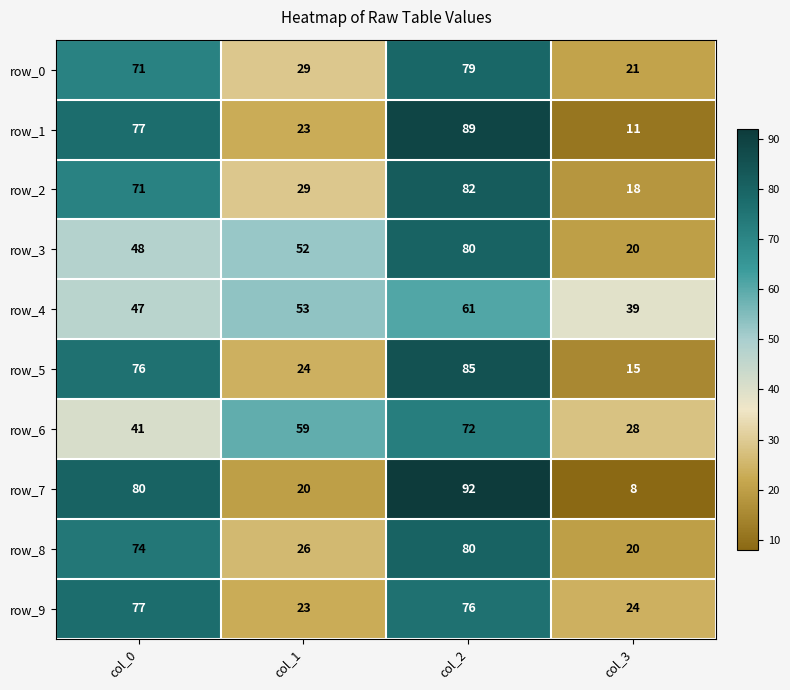

How many categories are shown in the chart?

4